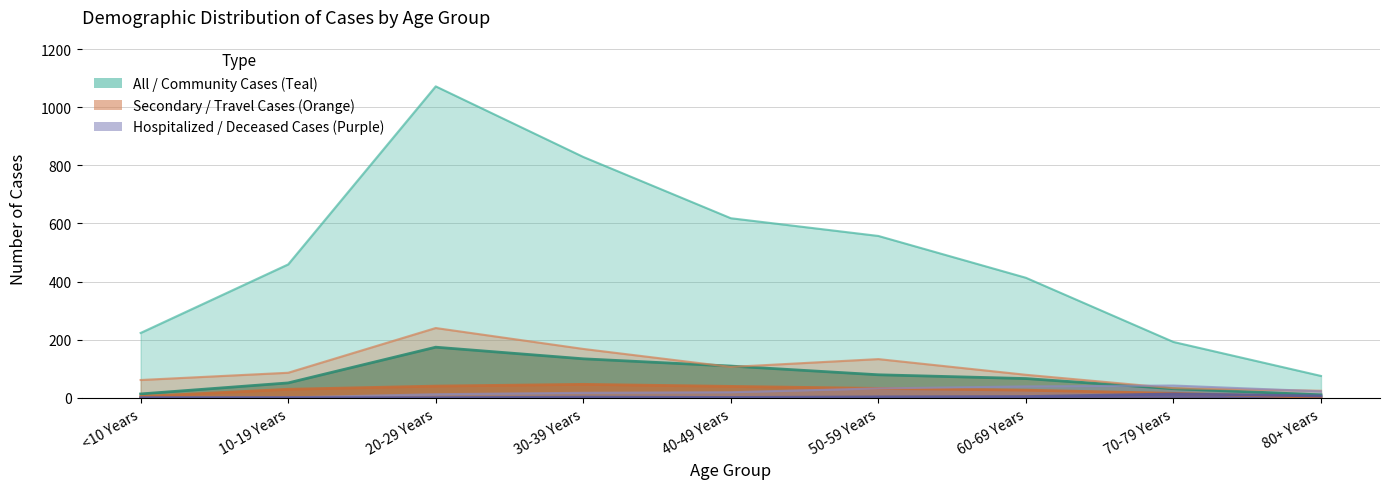

What is the spread (max minus min) of values at 30-39 Years?

827